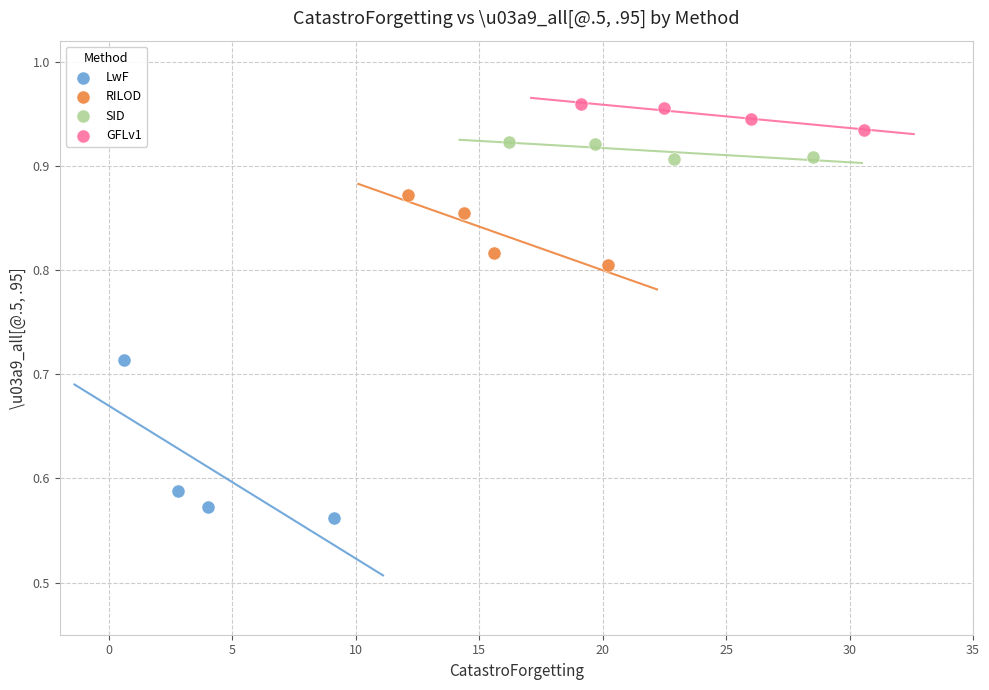

Which series reaches the maximum Y coordinate?

GFLv1